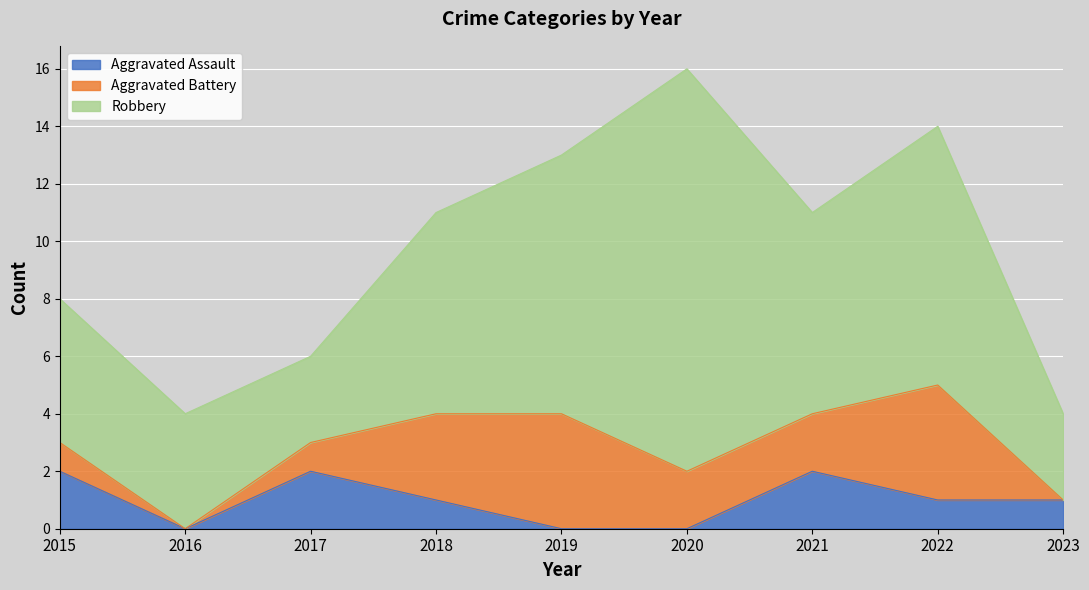

Which has a higher value, 2021 or 2017?

2021